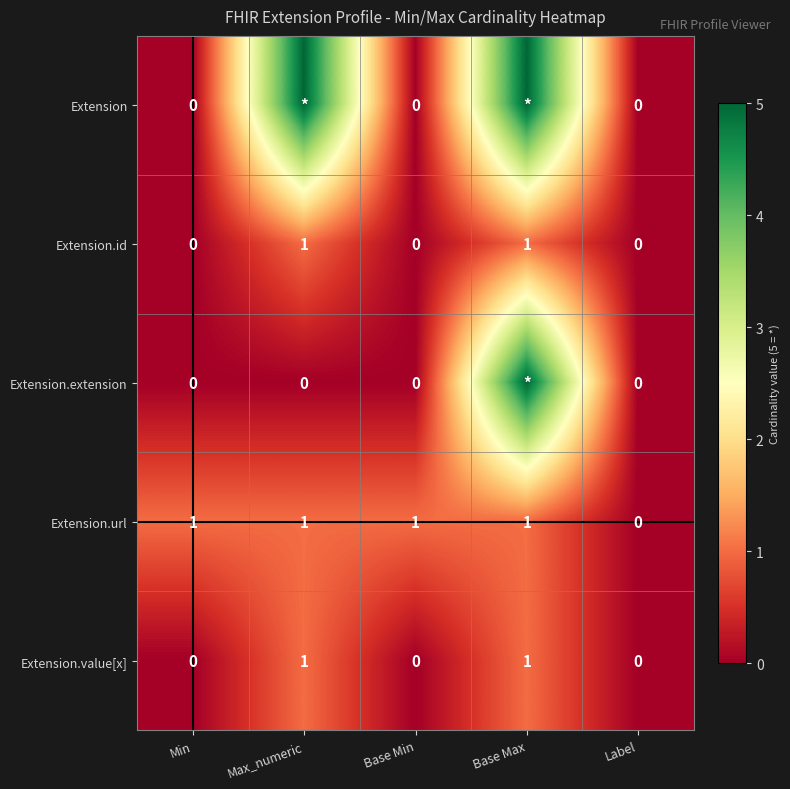

Where is Extension.url nearest to the value 0?

Label